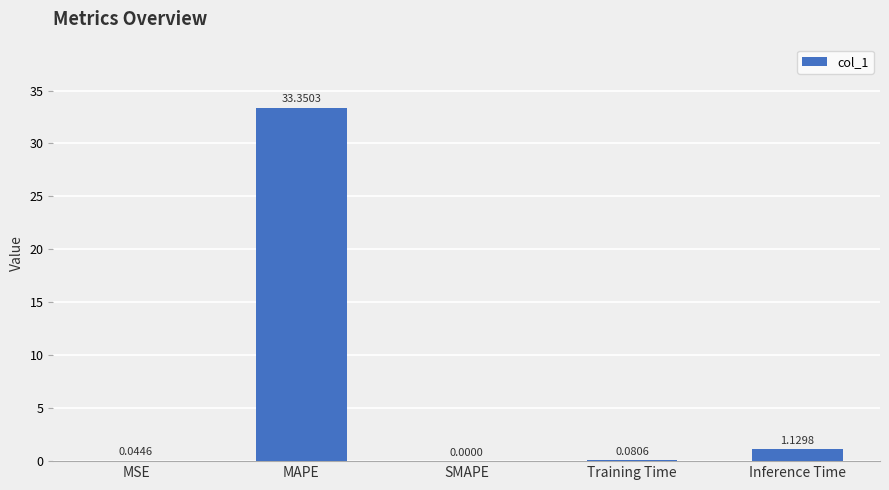

What is the sum of all values?

34.6